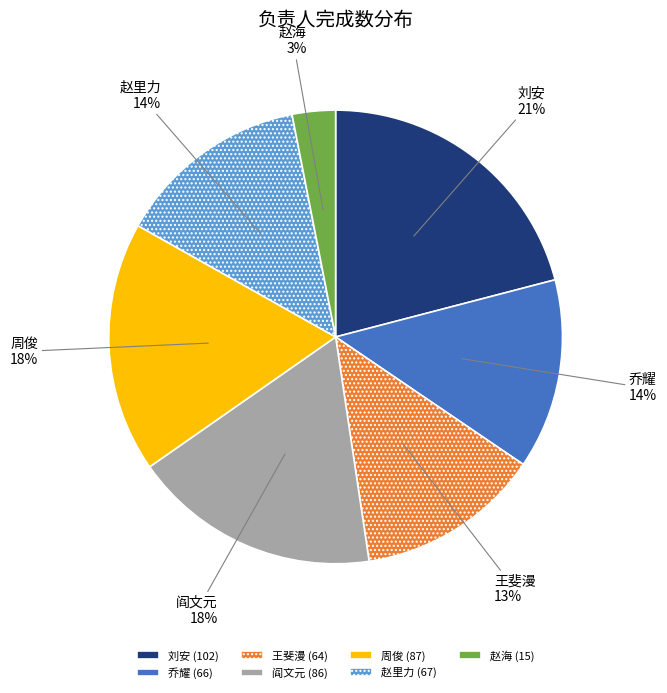

Approximately how many times larger is the value at 赵海 compared to 阎文元?

0.2